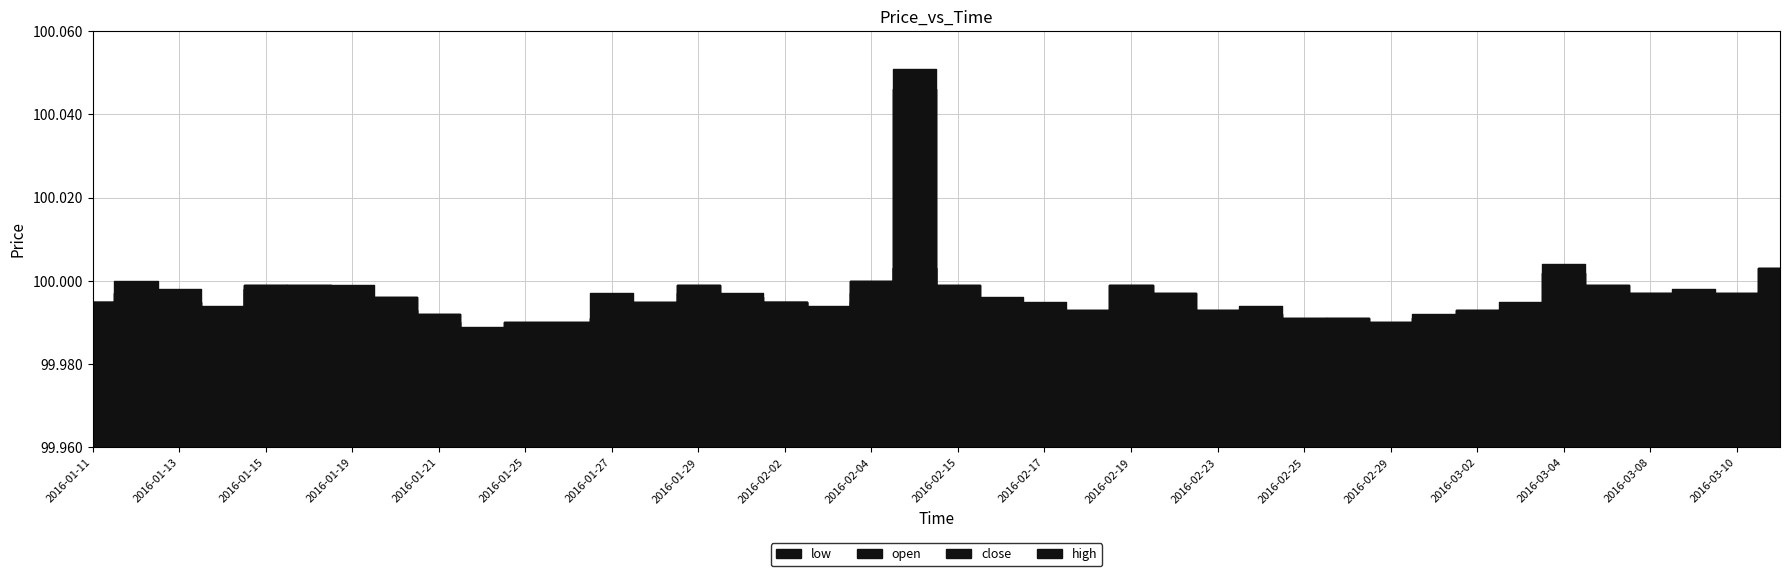

What is the difference between the maximum and minimum values in the high series?

0.1